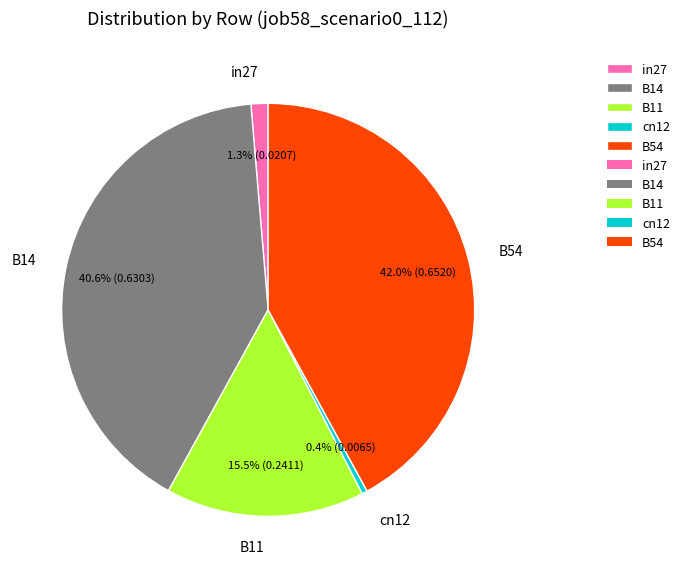

The cn12 slice represents 0% of the pie. True or false?

True